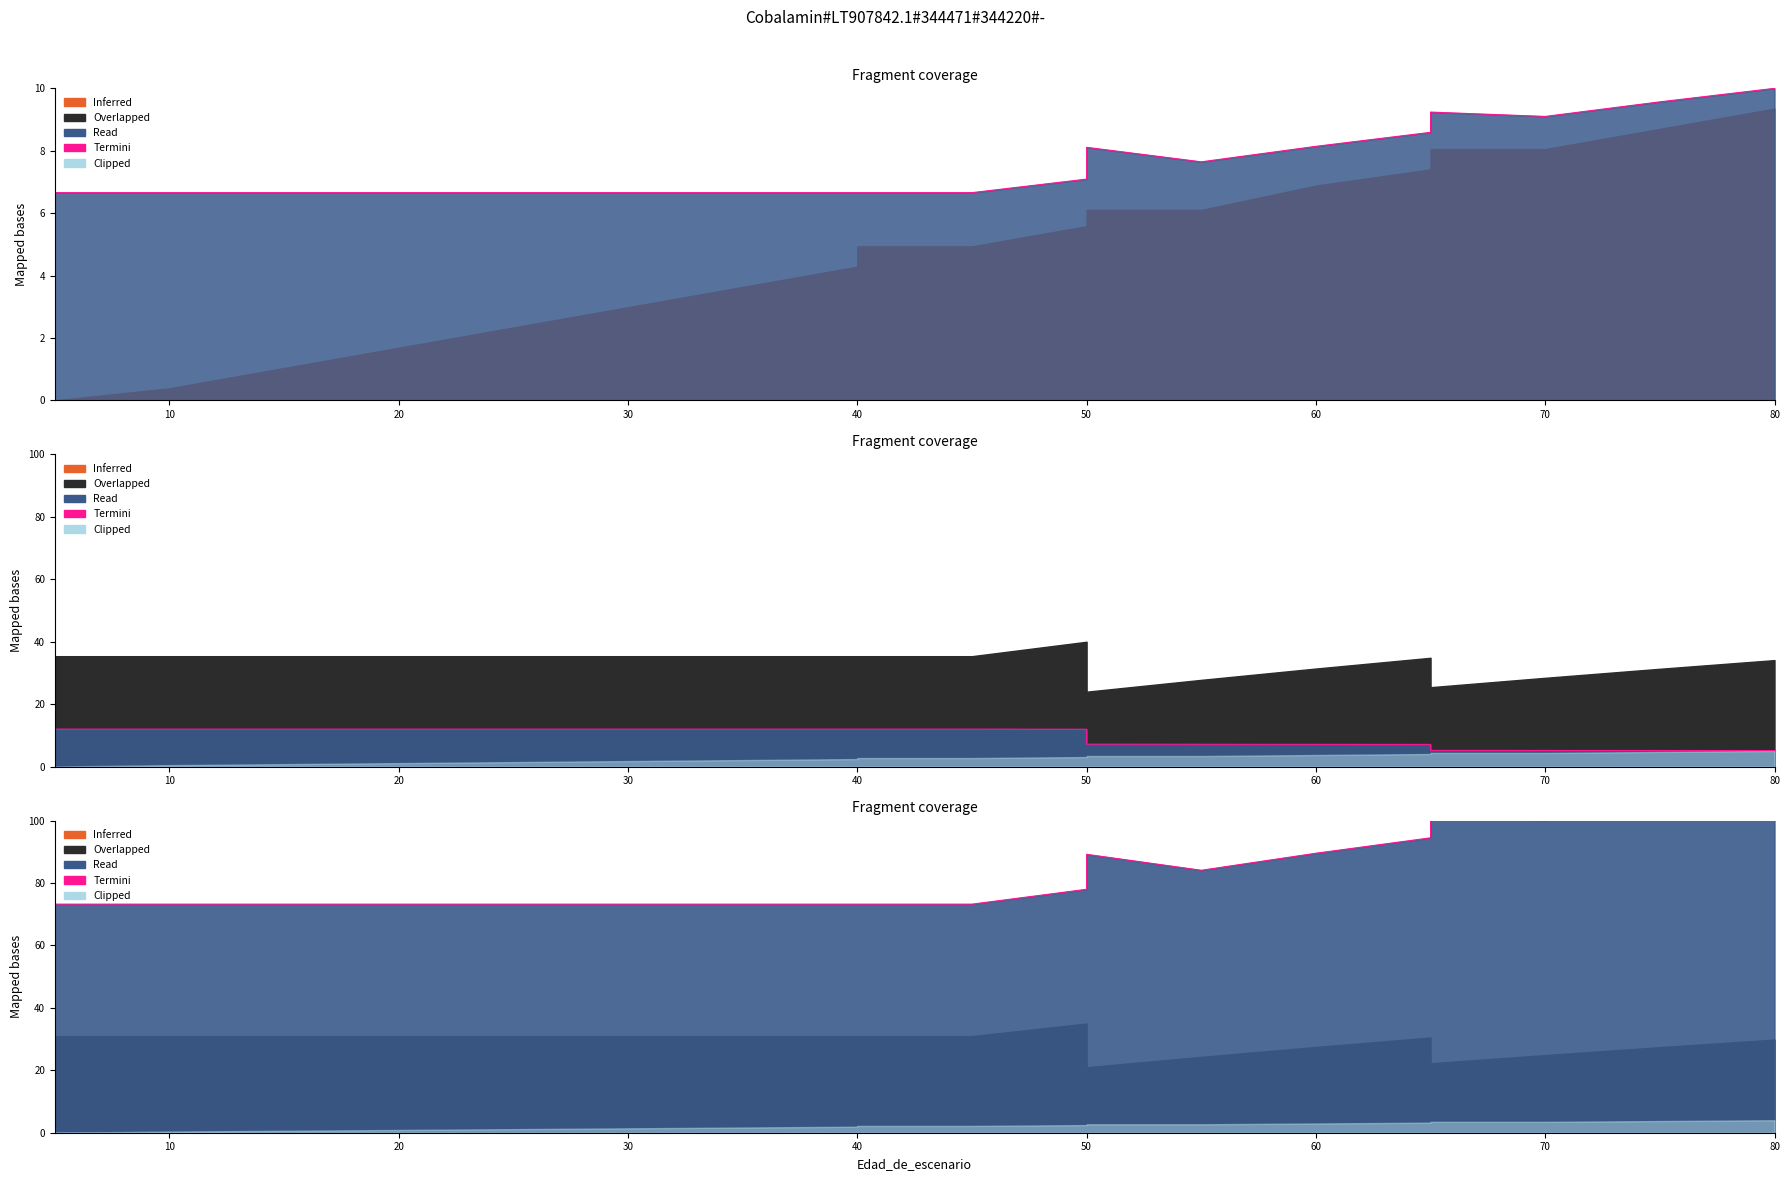

What is the maximum value shown in the chart?

110.0